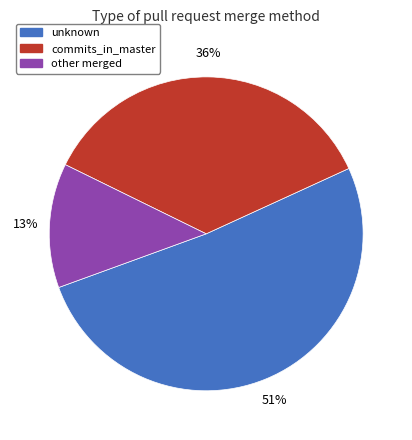

To the nearest percent, what is the difference between the largest and smallest slice percentages?

38%